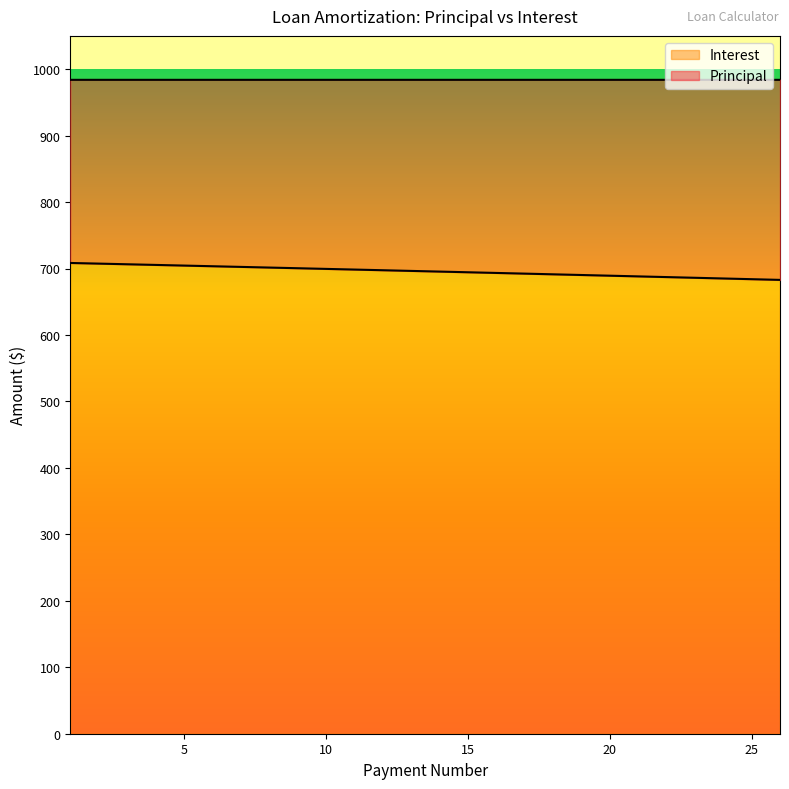

At which category does the chart reach its peak across all series?

1